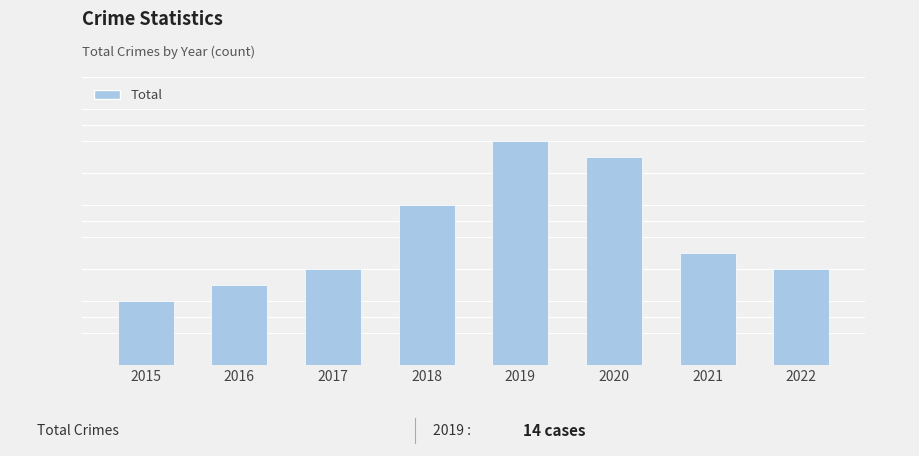

List the labels in order of value, largest first.

2019, 2020, 2018, 2021, 2017, 2022, 2016, 2015